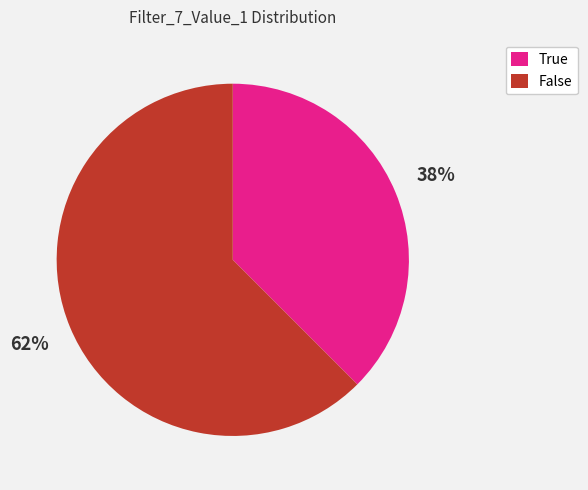

Is the sum of False and True greater than half?

Yes